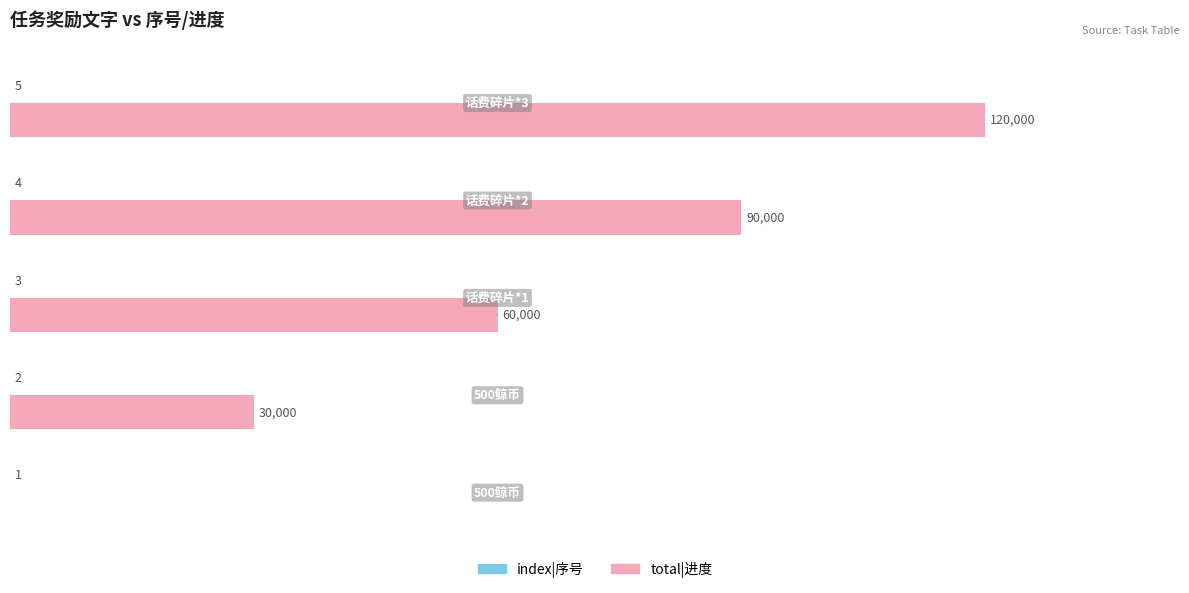

Which series has the largest total across all categories?

total|进度